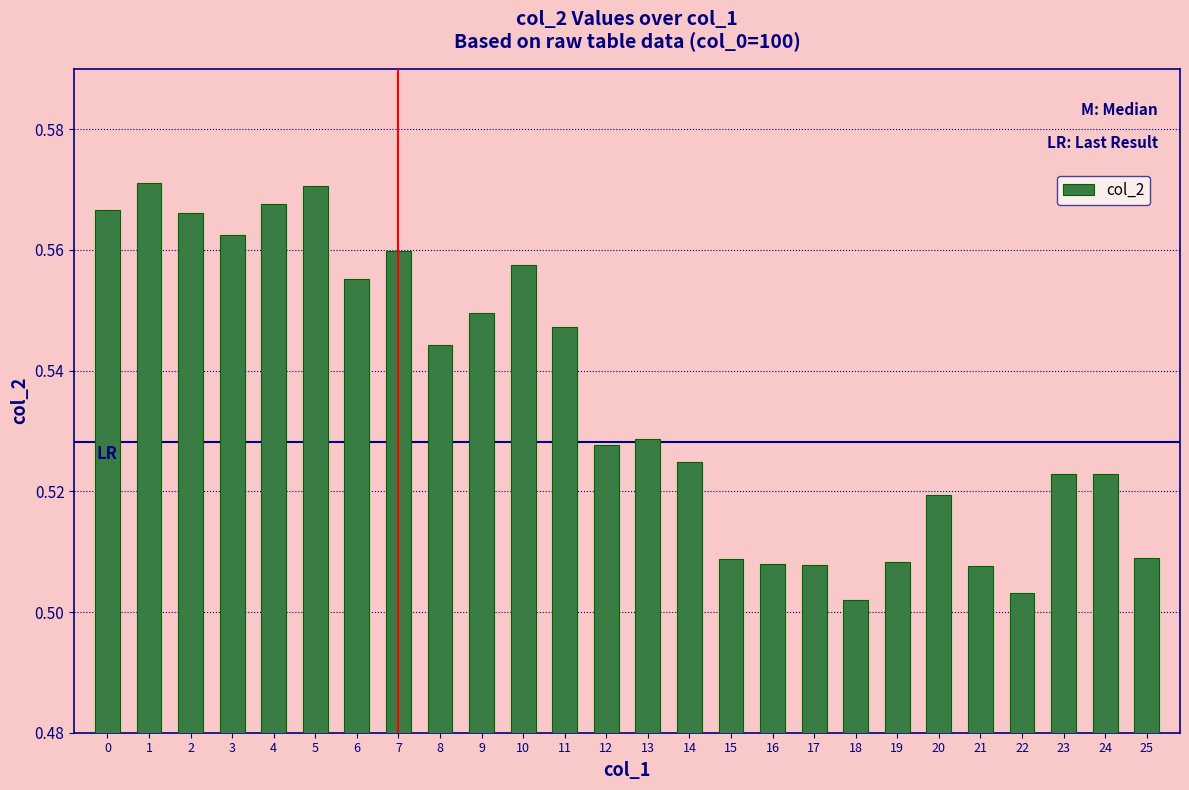

How many values are between 0 and 1?

26